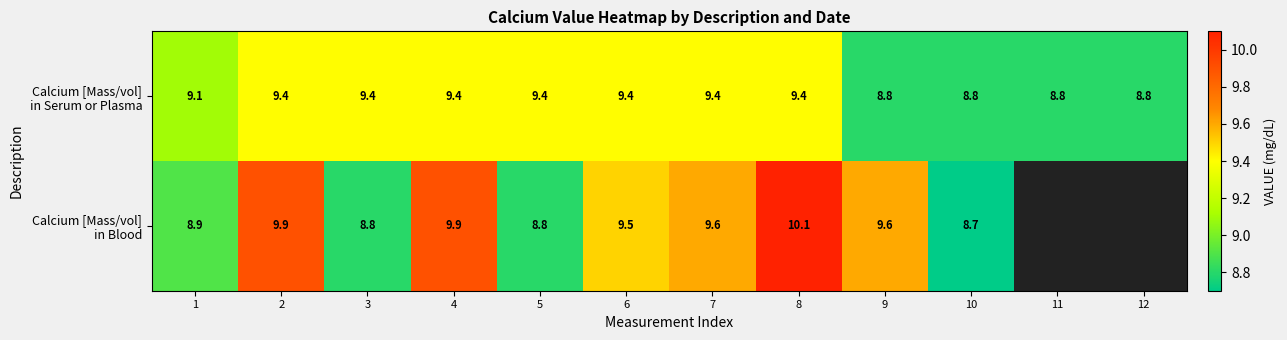

Is the value of Calcium [Mass/vol] in Blood at 7 greater than the value of Calcium [Mass/vol] in Serum or Plasma at 11?

Yes